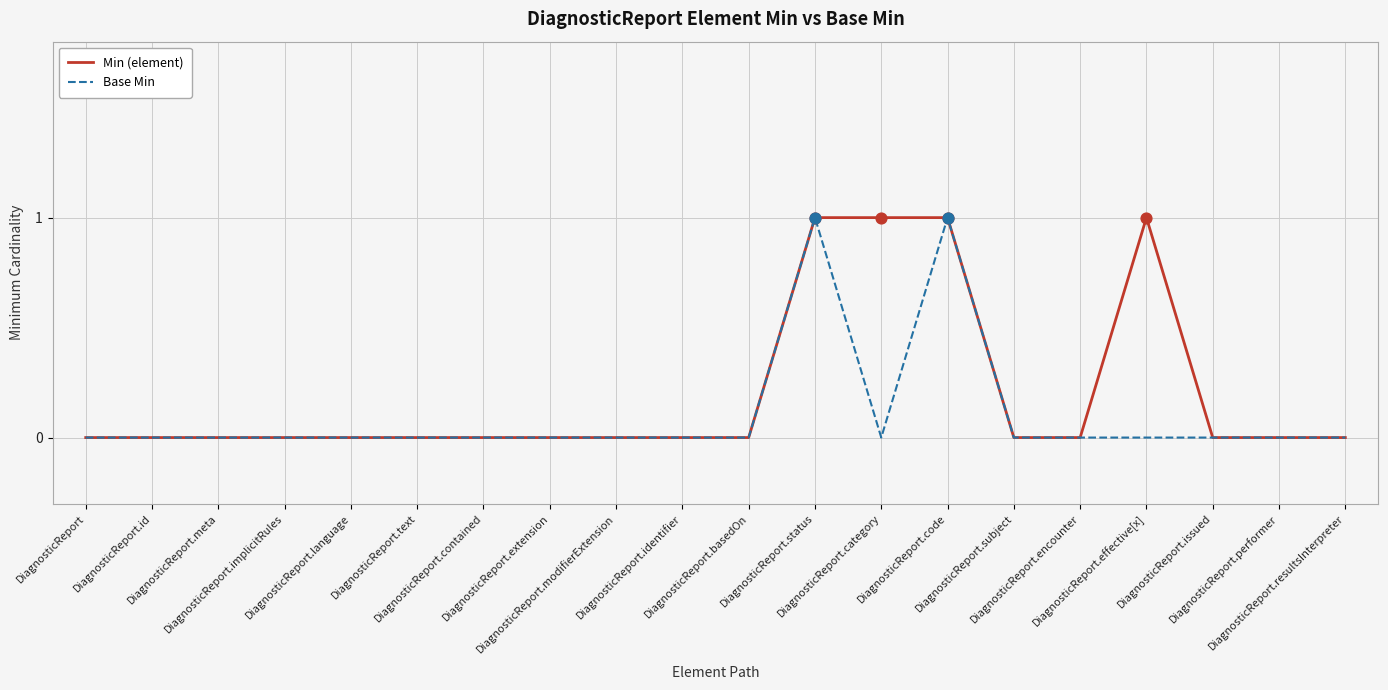

List the series in order of their overall mean, lowest first.

Base Min, Min (element)